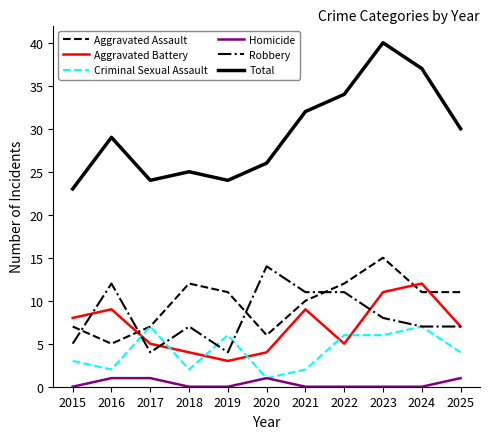

At which label does Aggravated Assault reach its minimum?

2016